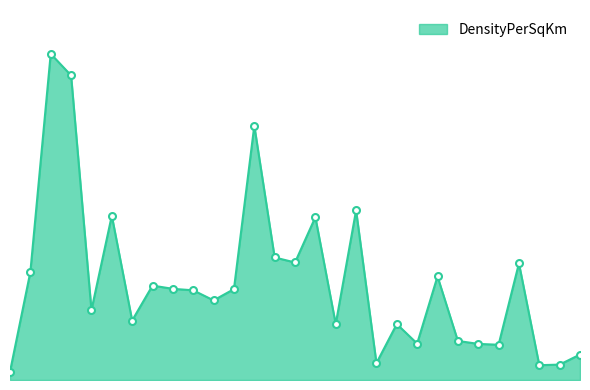

At which category does the chart reach its peak across all series?

Bihar